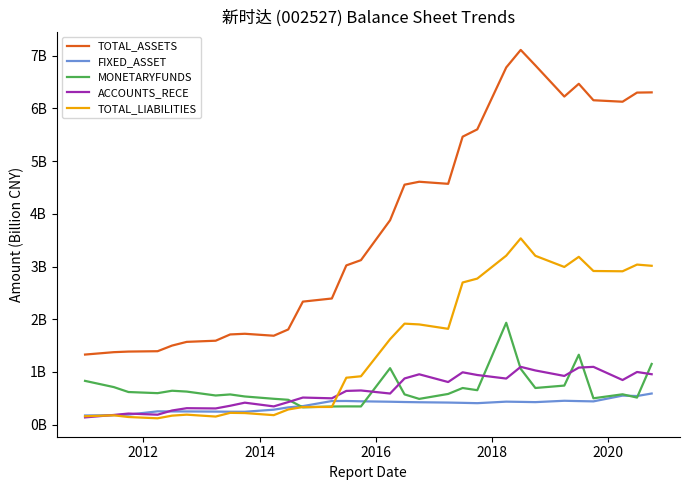

What are all the series names shown in the legend?

TOTAL_ASSETS, FIXED_ASSET, MONETARYFUNDS, ACCOUNTS_RECE, TOTAL_LIABILITIES